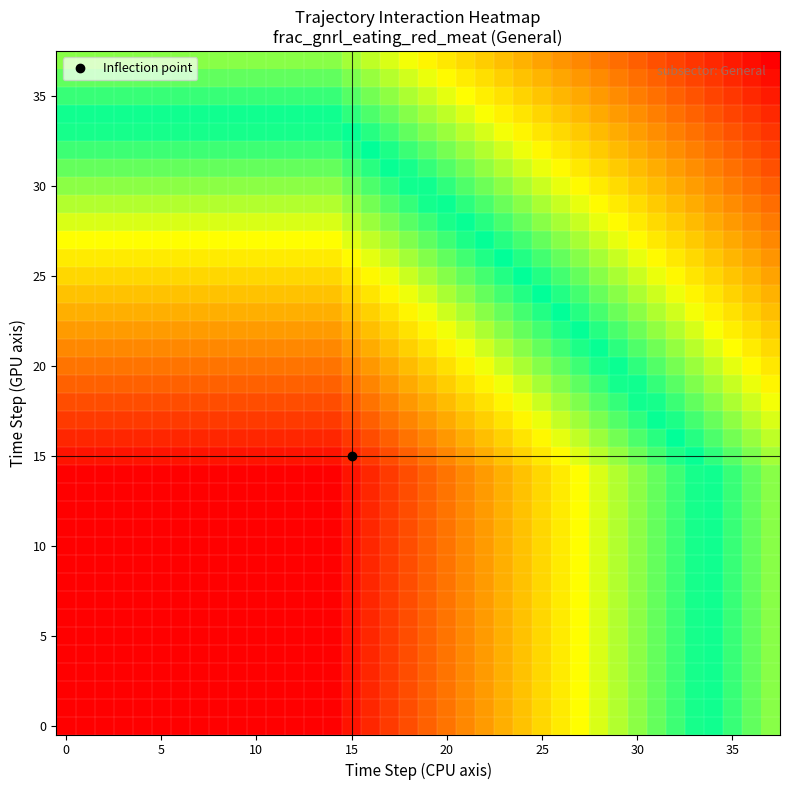

Which series has the widest spread of values?

row_0